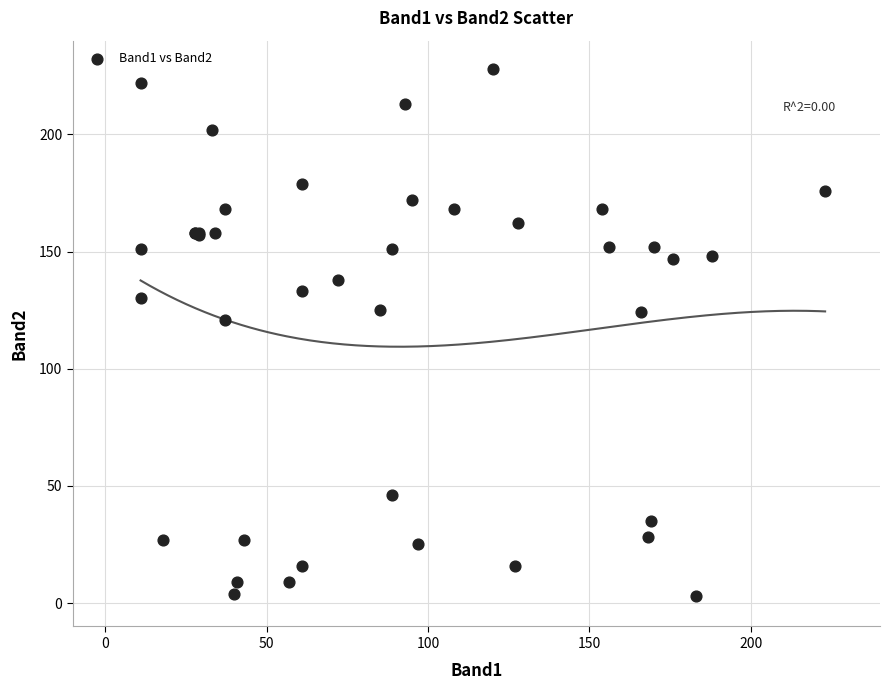

What Y value in the scatter plot is closest to 115?

121